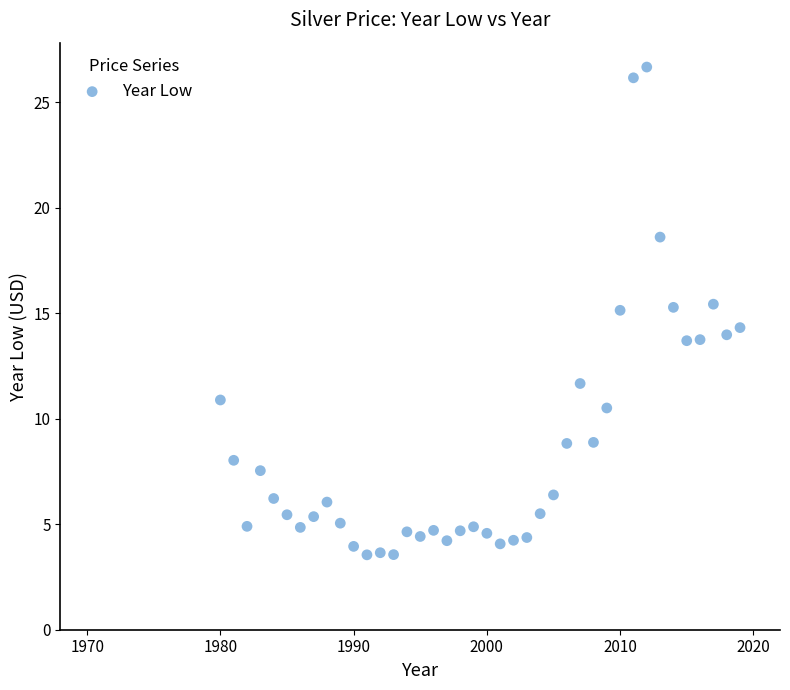

What is the range of Y values (max minus min)?

23.1